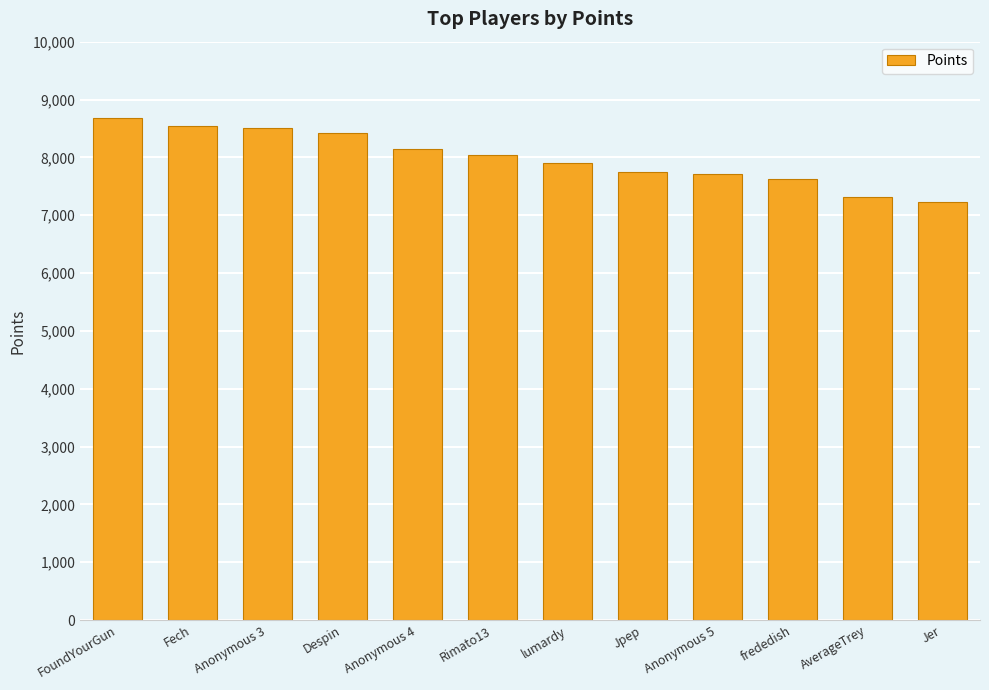

What is the label of the 2nd bar from the right?

AverageTrey